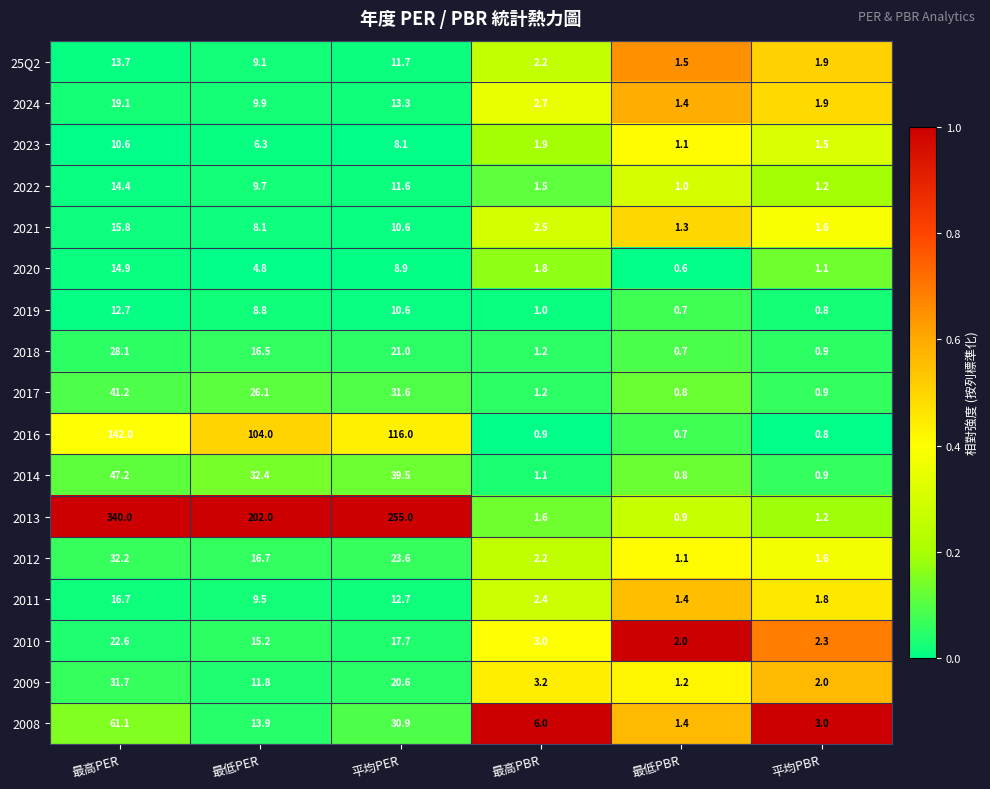

True or false: 2010 has a value of 2.0 at 最低PBR.

True